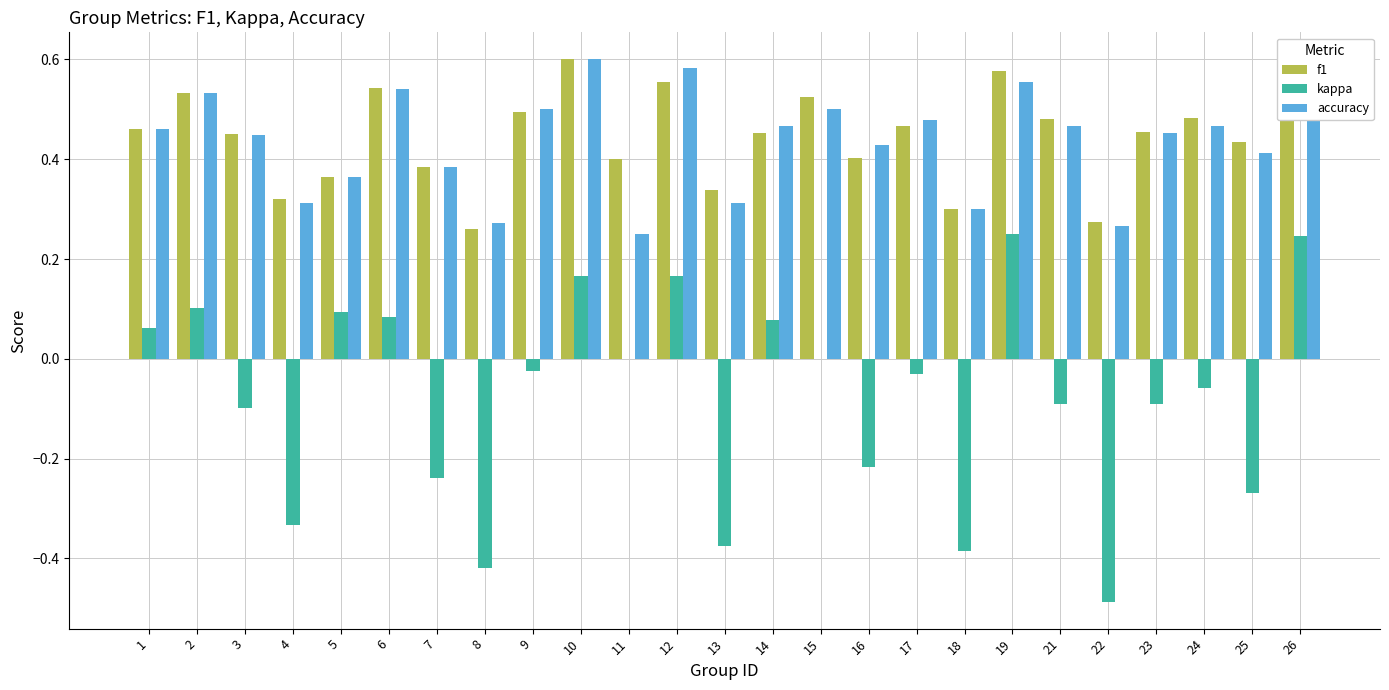

Between 13 and 17, which series saw the biggest shift?

kappa